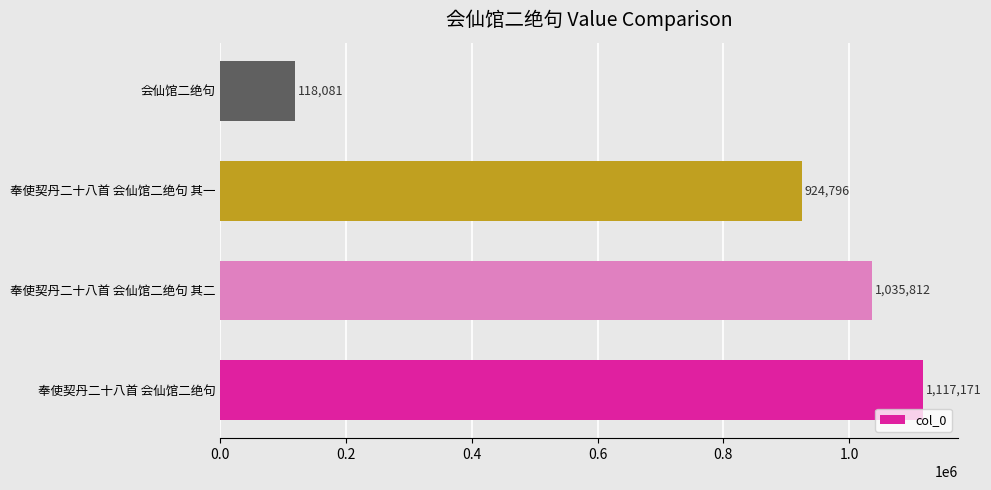

True or false: the data shows 118081 at 会仙馆二绝句.

True